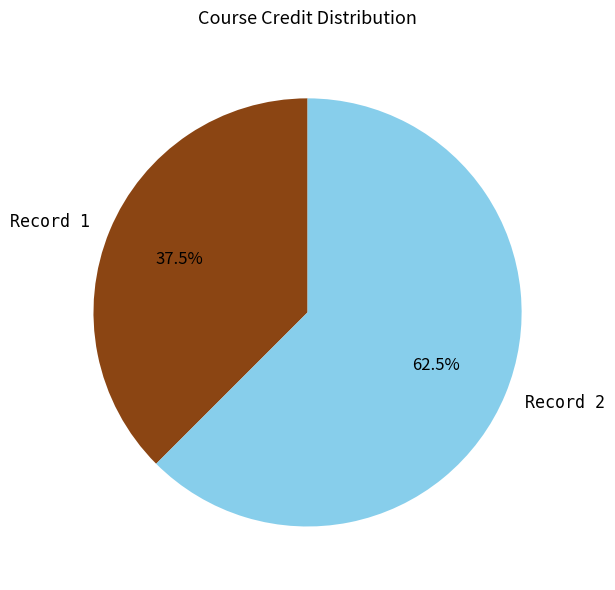

How much of the chart is everything except Record 2?

37.5%